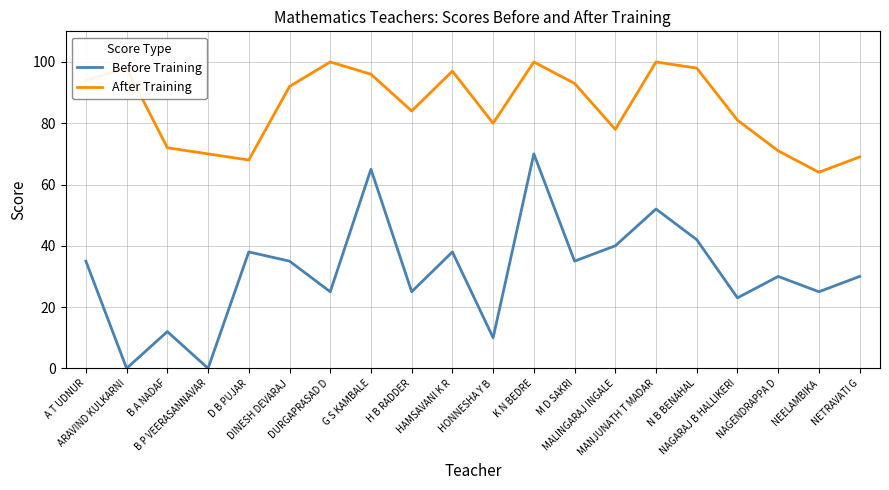

Which series has the largest total across all categories?

After Training